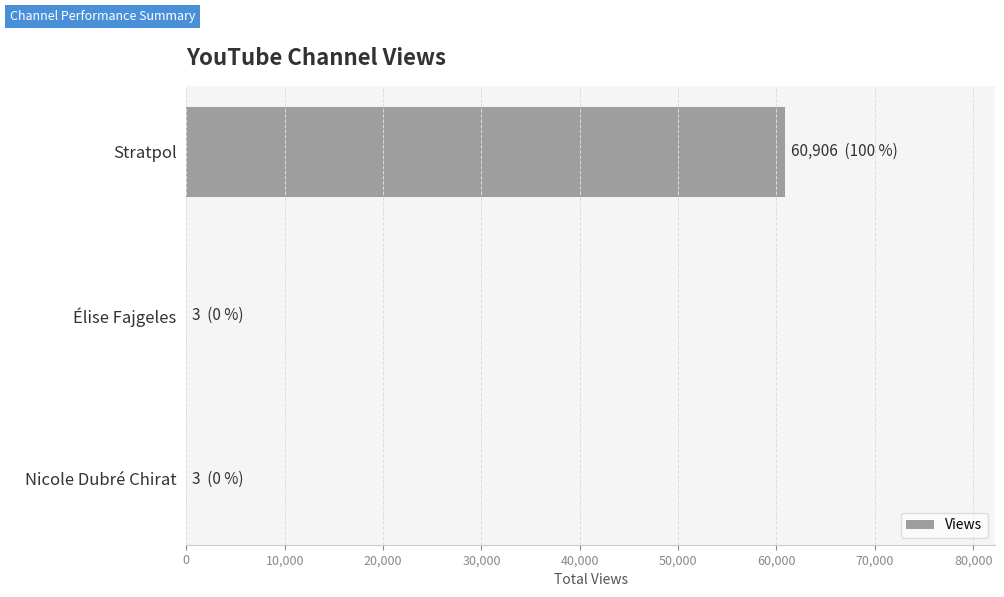

What is the sum of all values?

60912